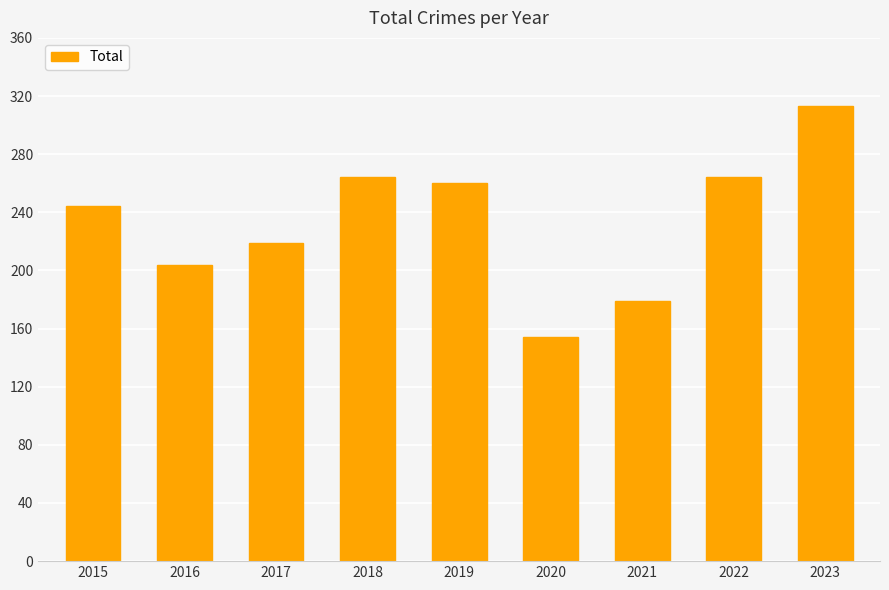

Which category has the highest value across all series?

2023